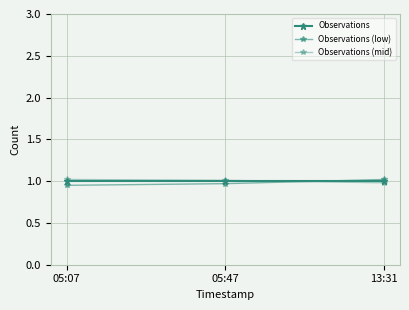

What is the sum of the Observations (low) values at 13:31 and 05:47?

2.0